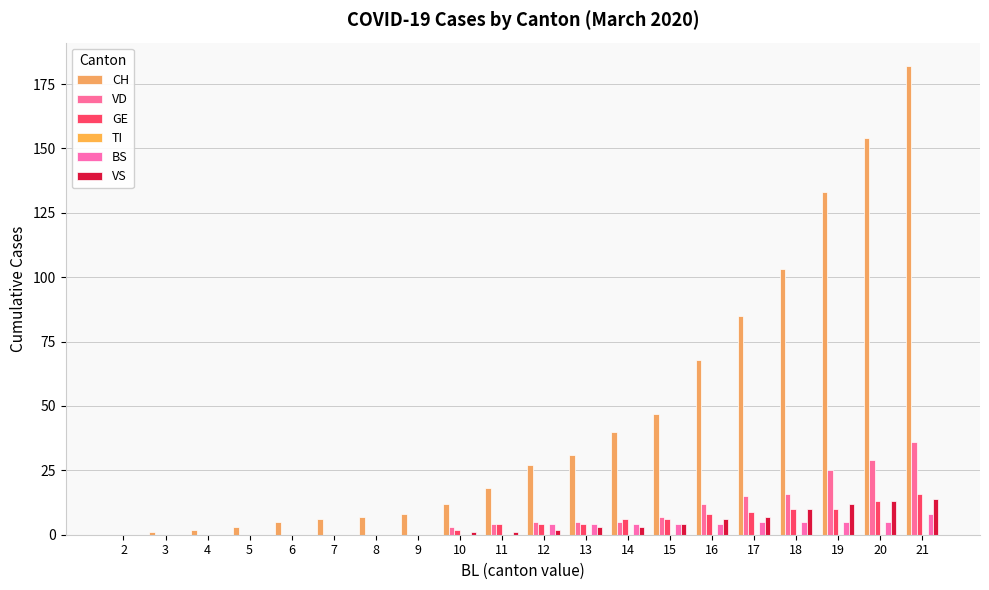

What is the average value of the VD series?

8